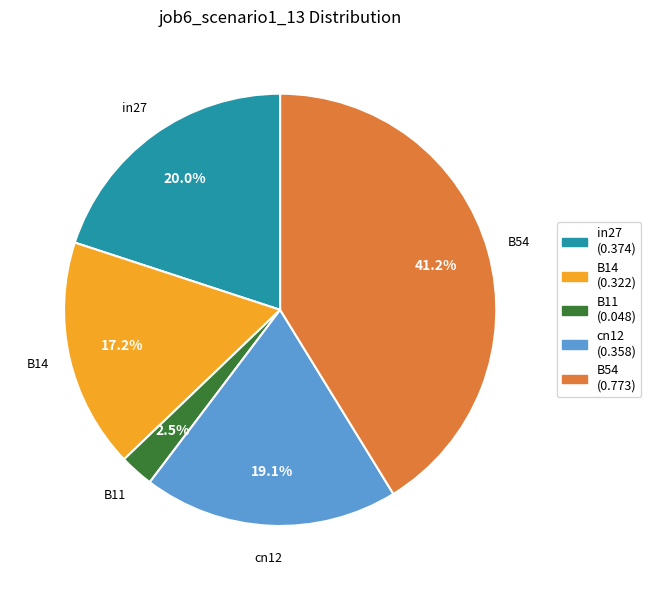

Is in27 the majority of the pie?

No